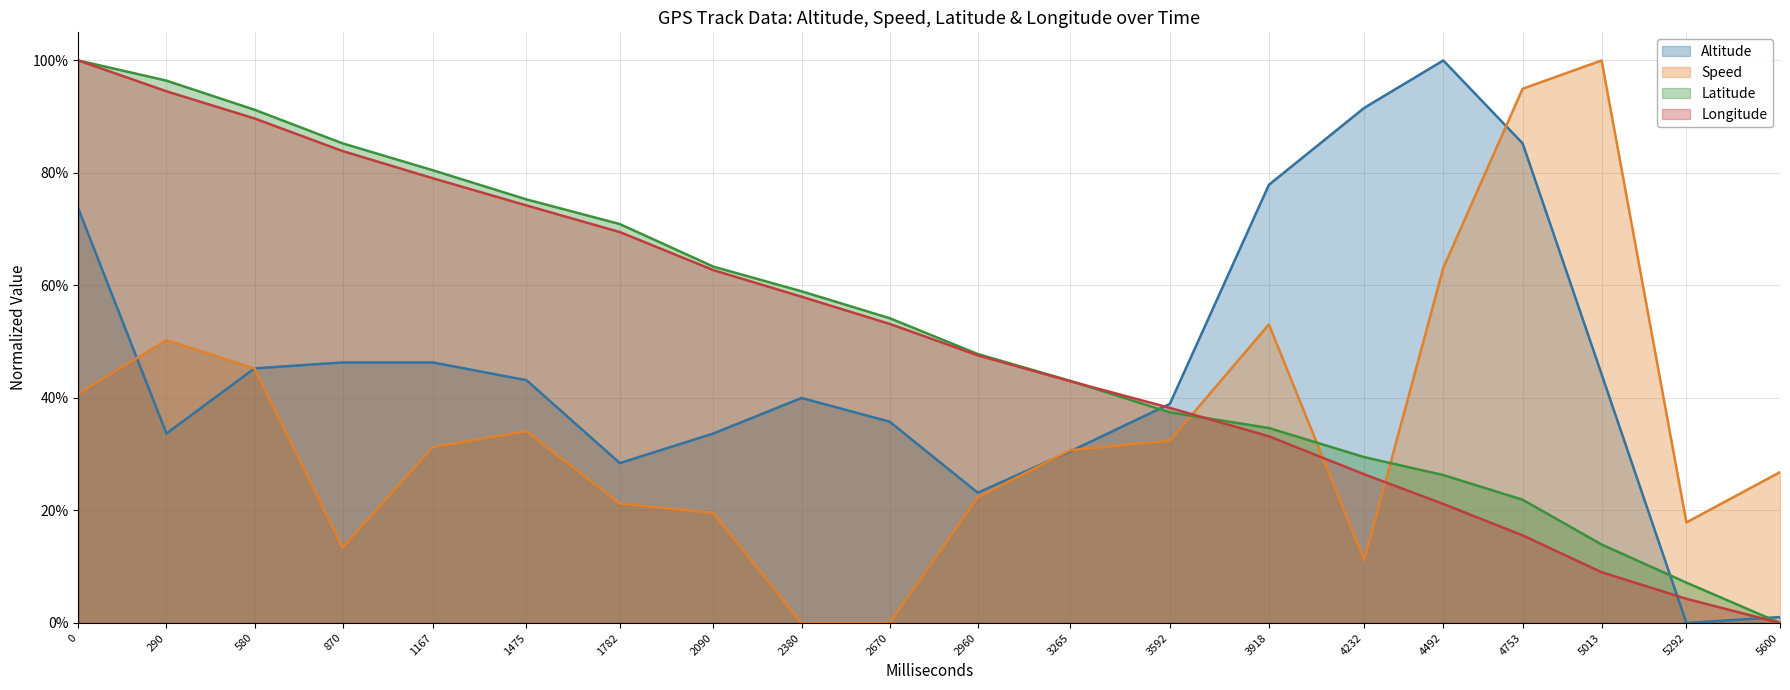

Reading left to right, what are all the values shown in this chart?

Altitude: 0.7	0.3	0.5	0.5	0.5	0.4	0.3	0.3	0.4	0.4	0.2	0.3	0.4	0.8	0.9	1.0	0.9	0.4	0.0	0.0
Speed: 0.4	0.5	0.5	0.1	0.3	0.3	0.2	0.2	0.0	0.0	0.2	0.3	0.3	0.5	0.1	0.6	0.9	1.0	0.2	0.3
Latitude: 1.0	1.0	0.9	0.9	0.8	0.8	0.7	0.6	0.6	0.5	0.5	0.4	0.4	0.3	0.3	0.3	0.2	0.1	0.1	0.0
Longitude: 1.0	0.9	0.9	0.8	0.8	0.7	0.7	0.6	0.6	0.5	0.5	0.4	0.4	0.3	0.3	0.2	0.2	0.1	0.0	0.0